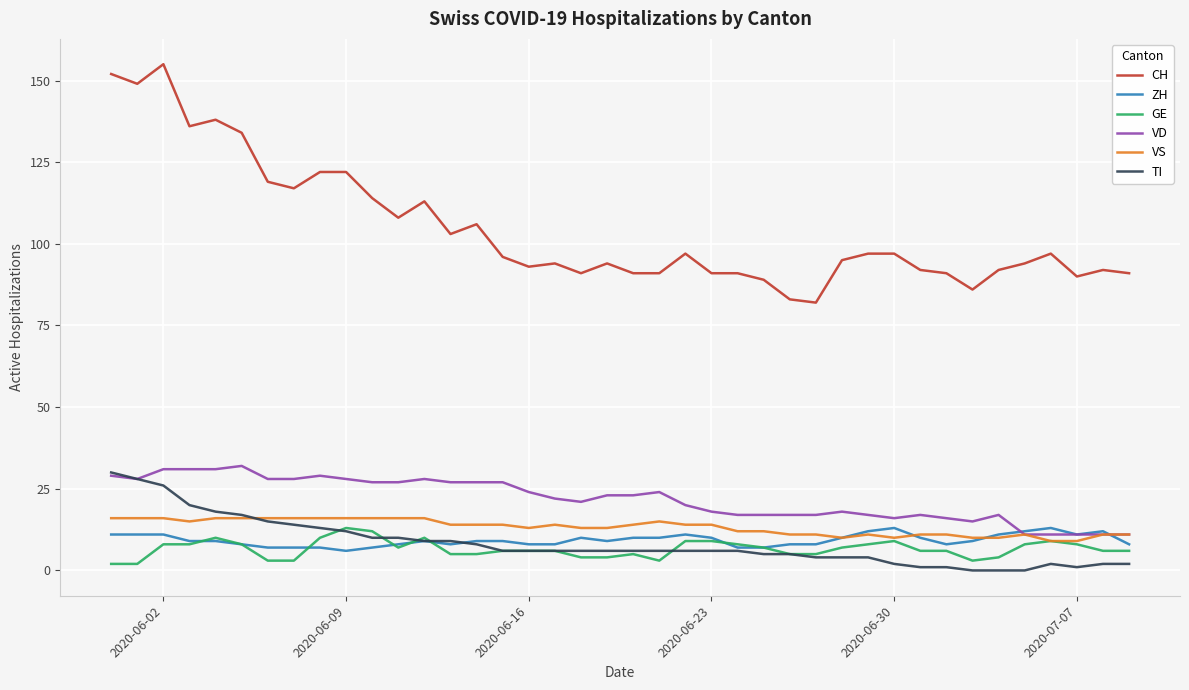

Which series has the widest spread of values?

CH